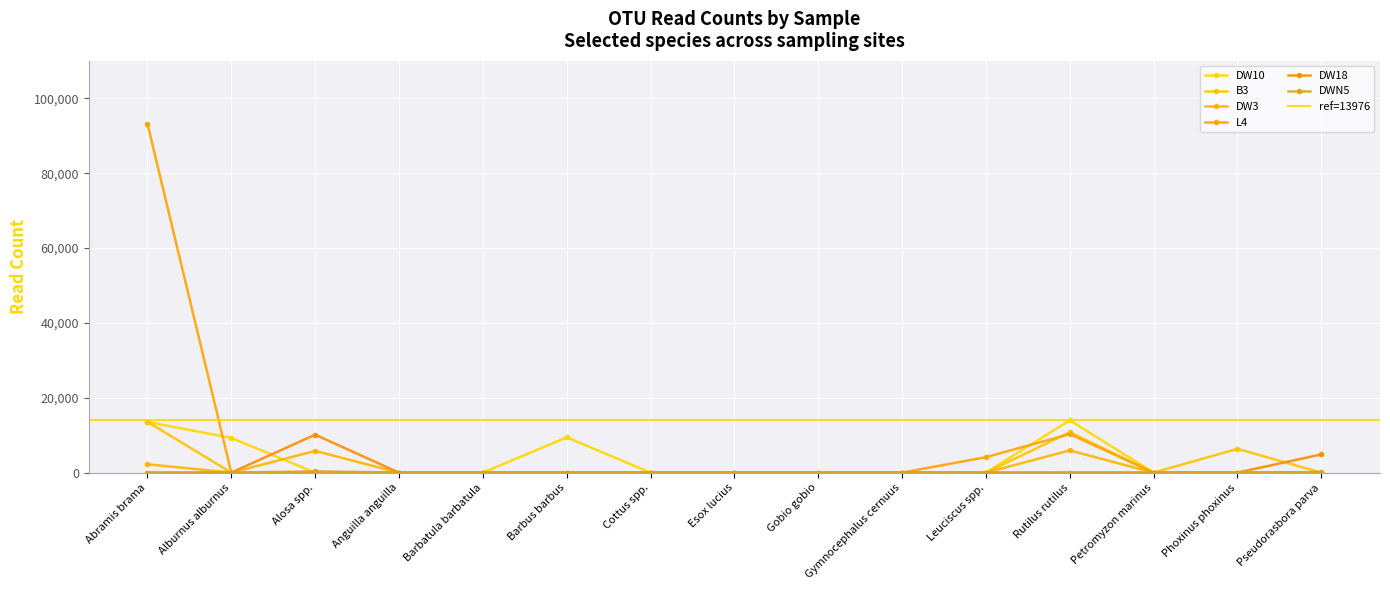

What is the label of the 4th point from the right?

Rutilus rutilus